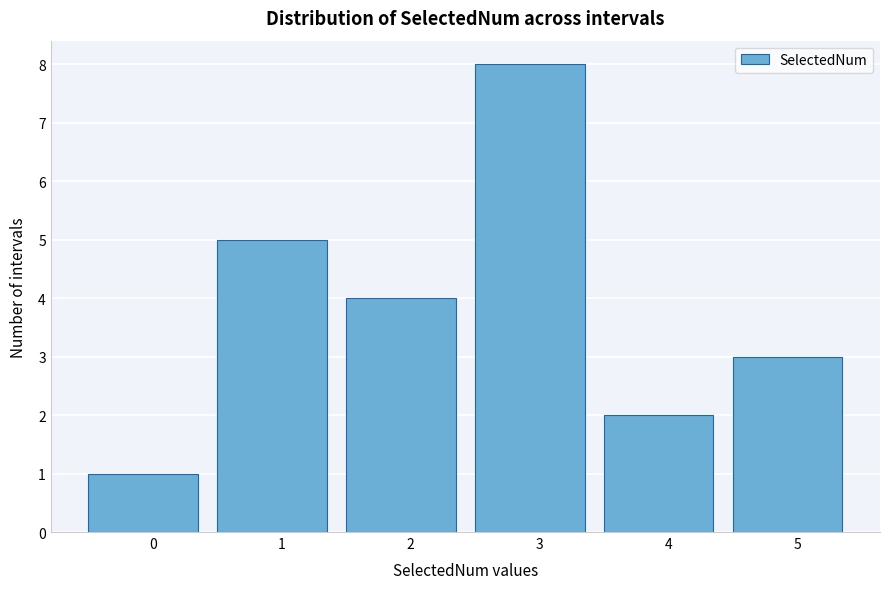

Reading left to right, list all the values displayed in this chart.

1	5	4	8	2	3